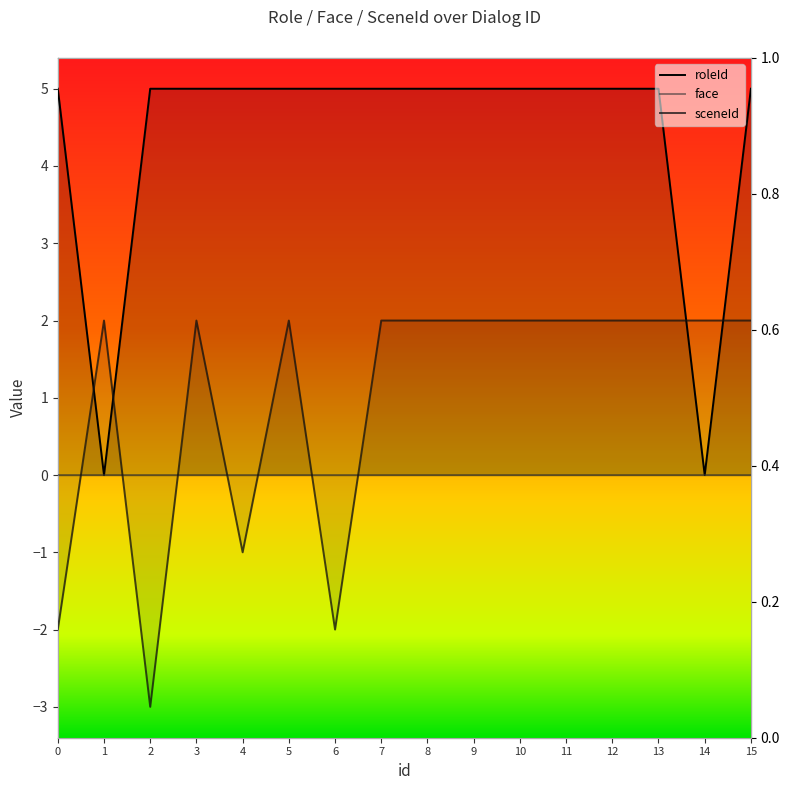

At which category is the sum across all series the highest?

3